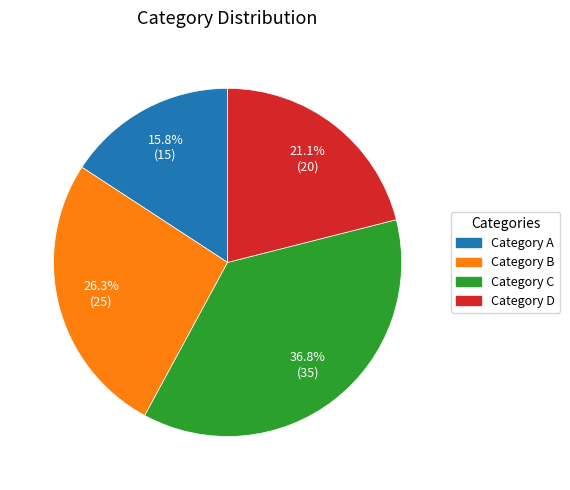

How many segments does this pie chart have?

4